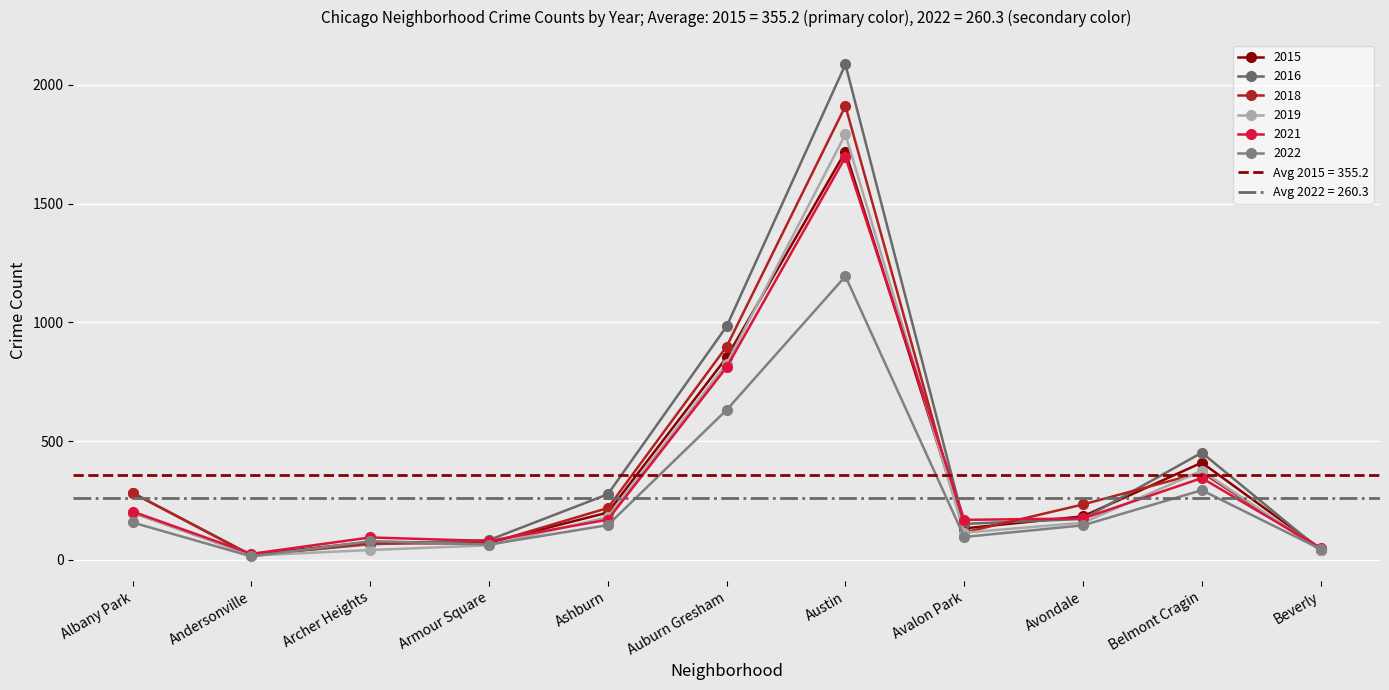

Which series ends up on top after the final intersection of 2019 and 2015?

2015